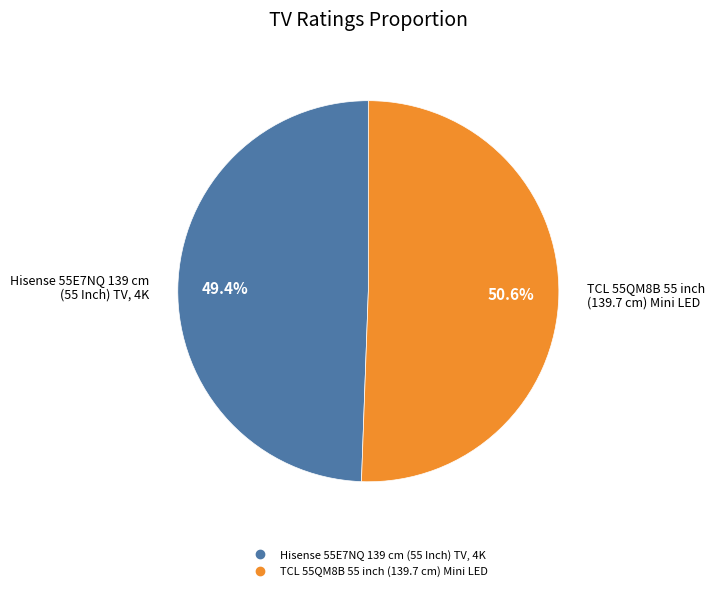

Do Hisense 55E7NQ 139 cm (55 Inch) TV, 4K and TCL 55QM8B 55 inch (139.7 cm) Mini LED together represent more than half of the pie?

Yes